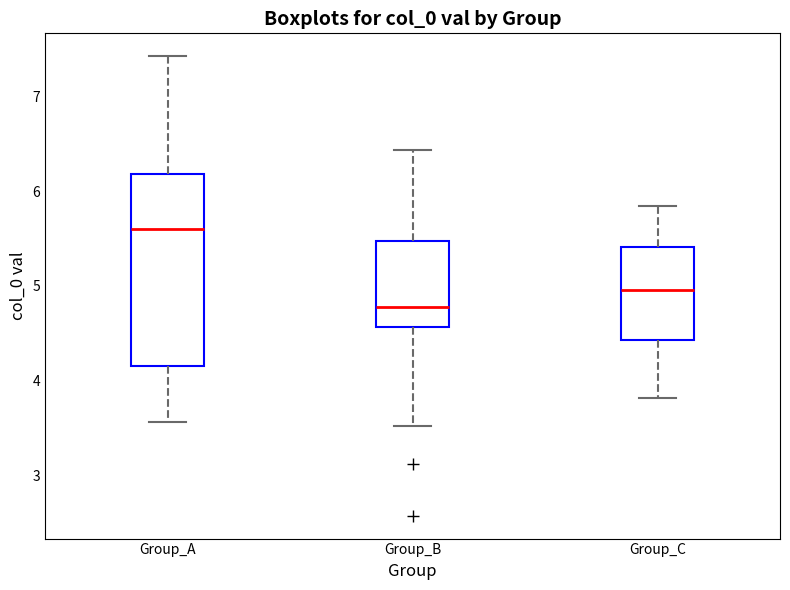

Where does the median line of the box for Group_B sit on the y-axis? The values are not printed on the chart, so give them approximately, as read against the axis.

4.8